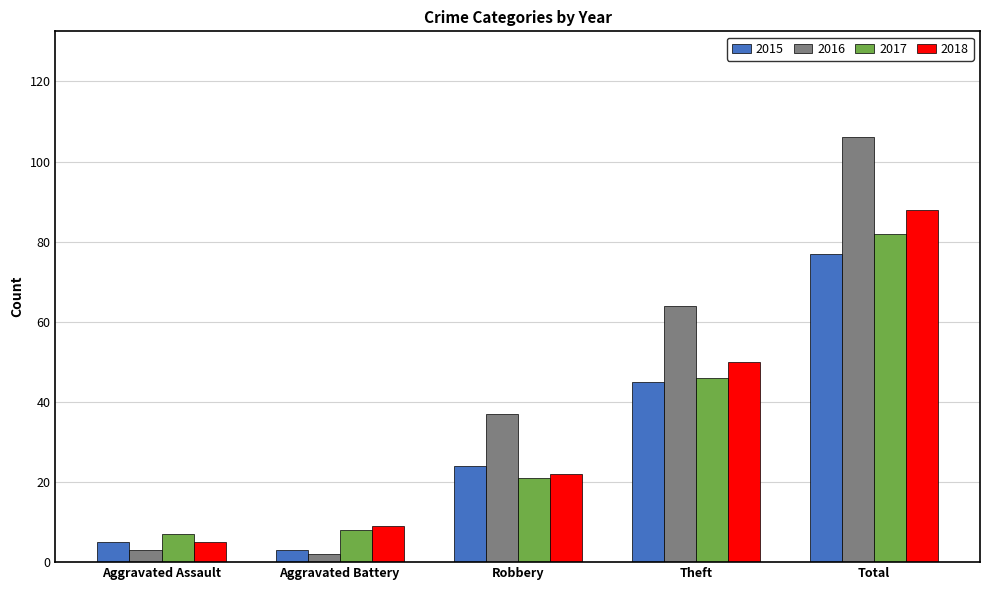

Which series changed the most between Aggravated Assault and Total?

2016